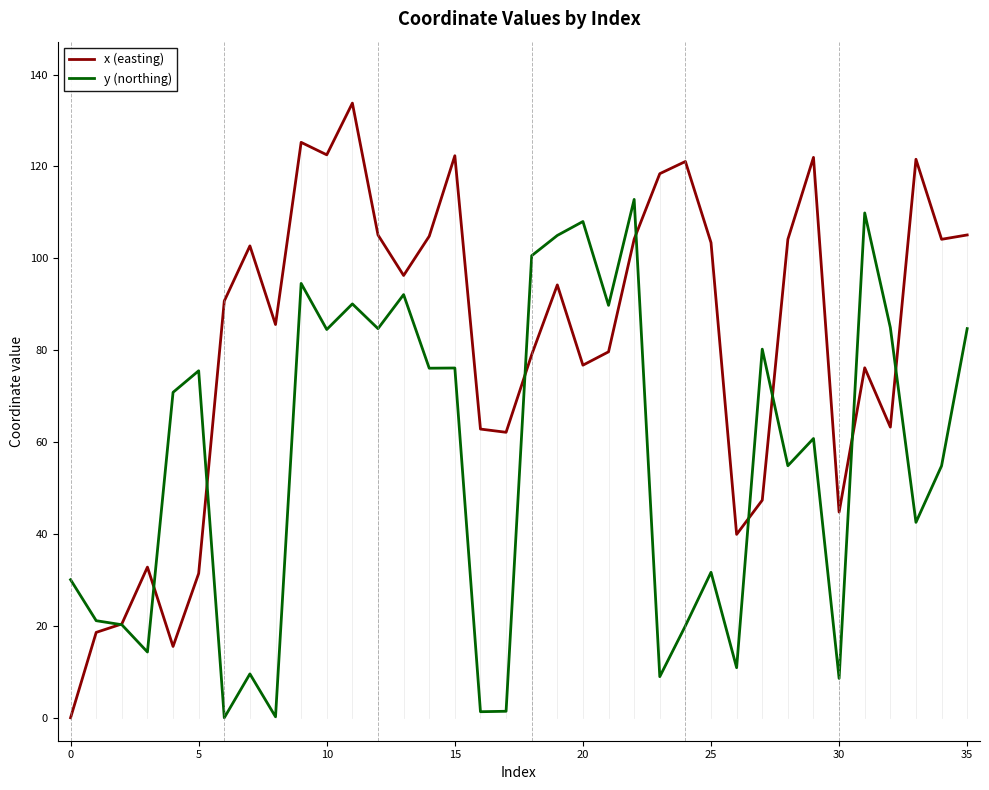

List the series in order of their overall mean, lowest first.

y (northing), x (easting)